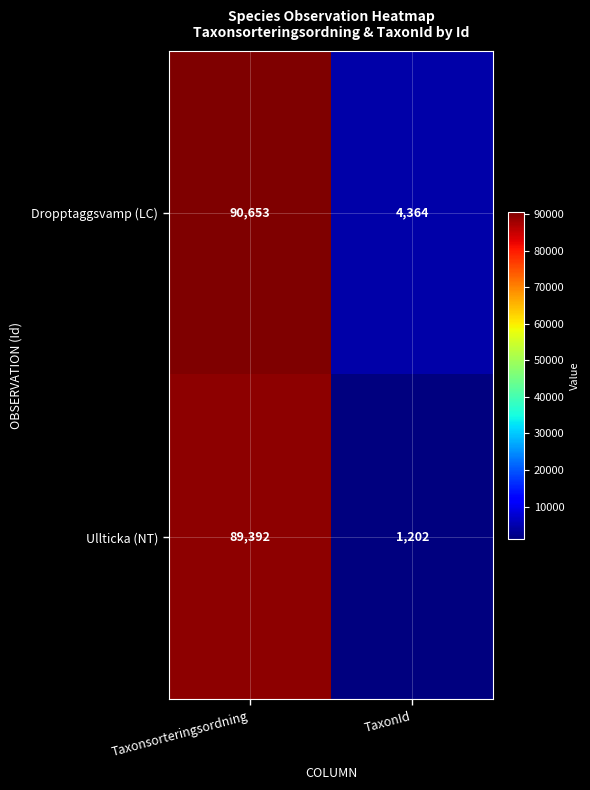

Rank the series by their maximum value, from highest to lowest.

Dropptaggsvamp (LC), Ullticka (NT)